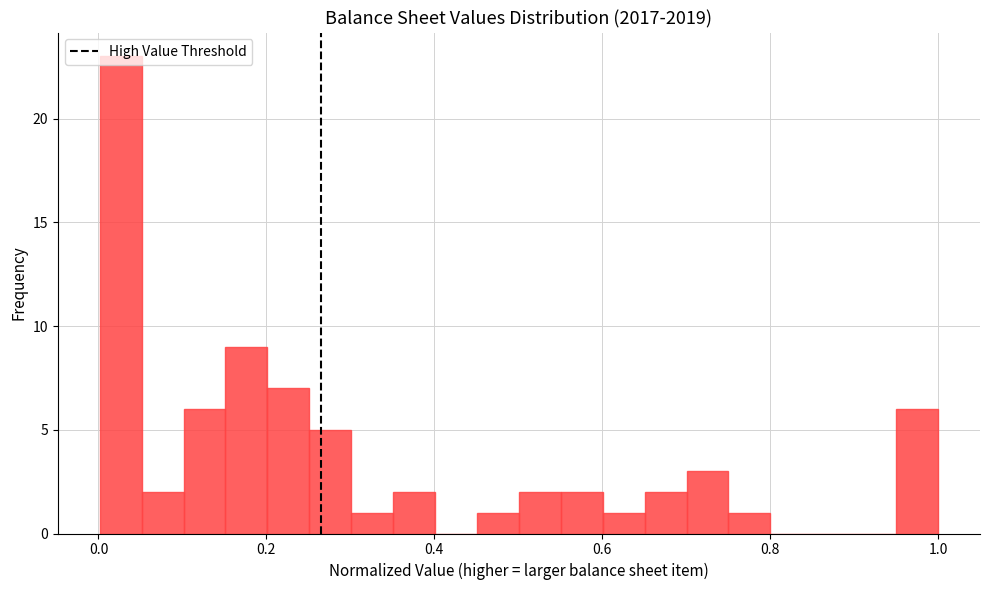

Around what value on the x-axis is the tallest bar? Give the approximate position of its centre, as read against the axis.

0.02